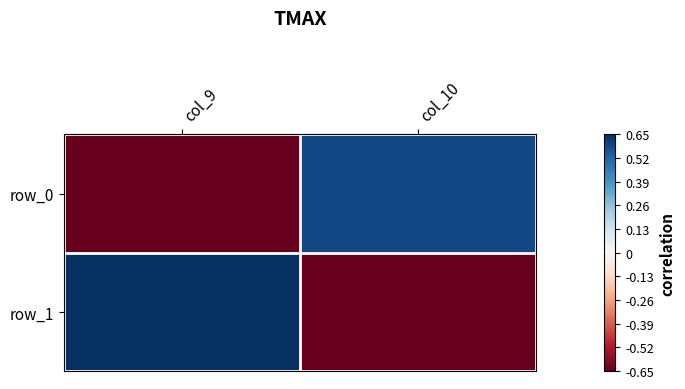

What is the maximum value for row_1?

0.7